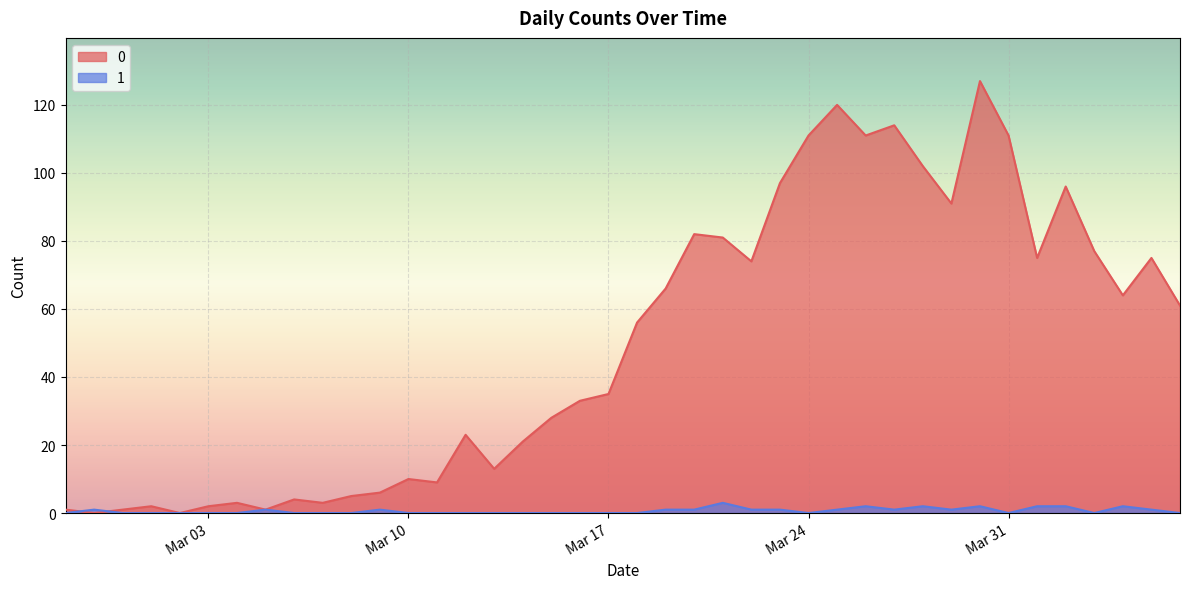

What is the value of the 0 point at the 12th from the left?

6